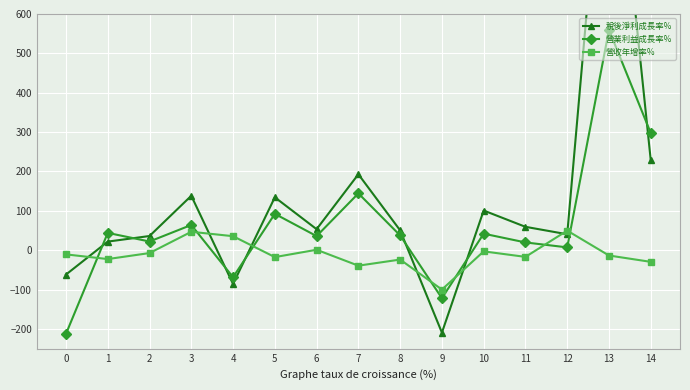

Is the value of 營收年增率% at 7 greater than the value of 營業利益成長率% at 4?

Yes